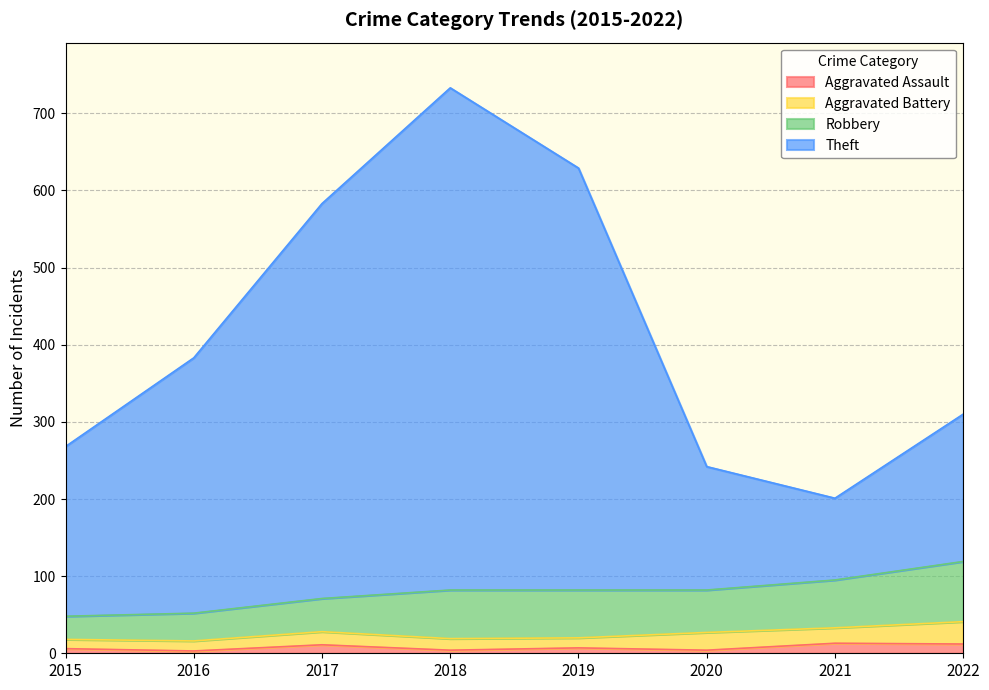

At which category is the sum across all series the highest?

2018